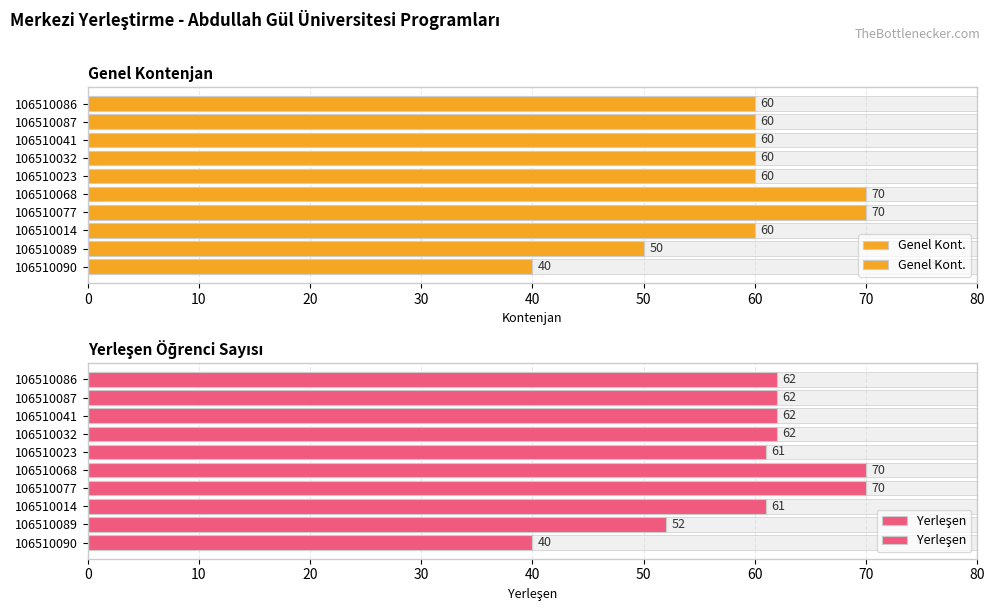

Rank the series at 106510014 from lowest to highest value.

Genel Kont., Yerleşen